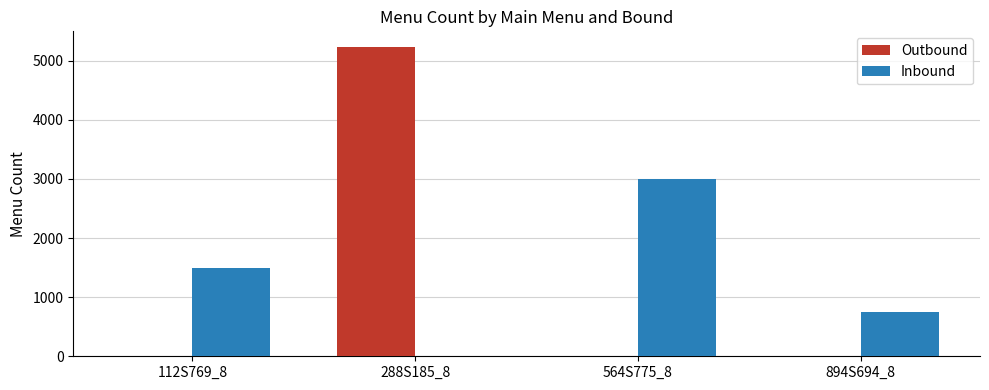

At which category does the chart reach its peak across all series?

288S185_8